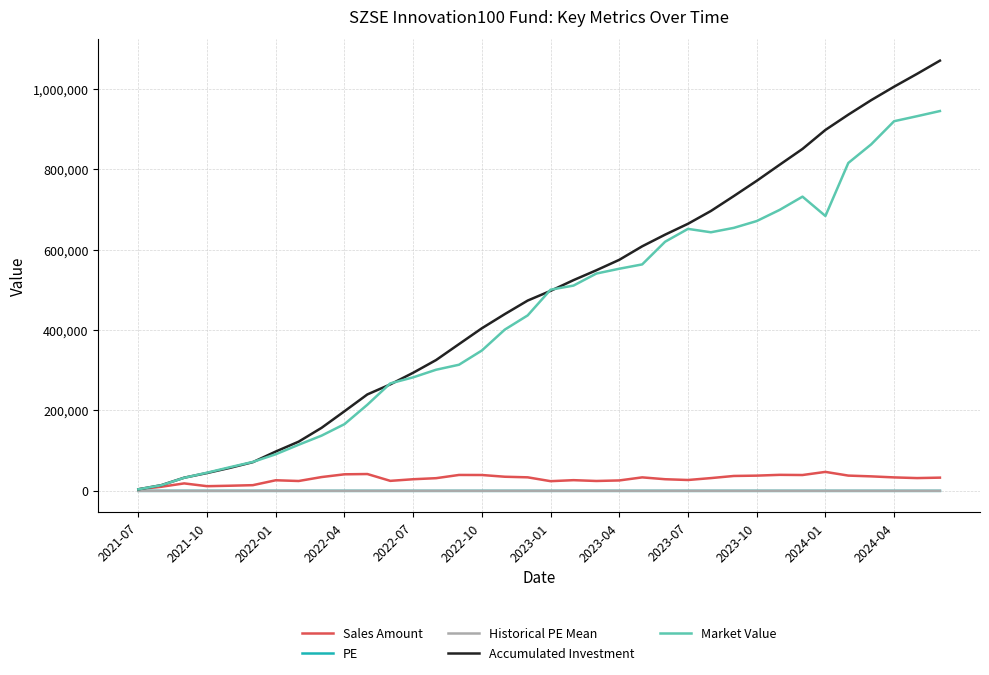

What is the maximum value for Sales Amount?

47228.7